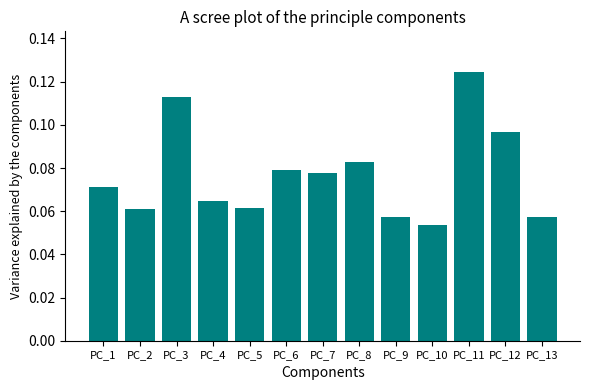

Which has a higher value, PC_6 or PC_4?

PC_6